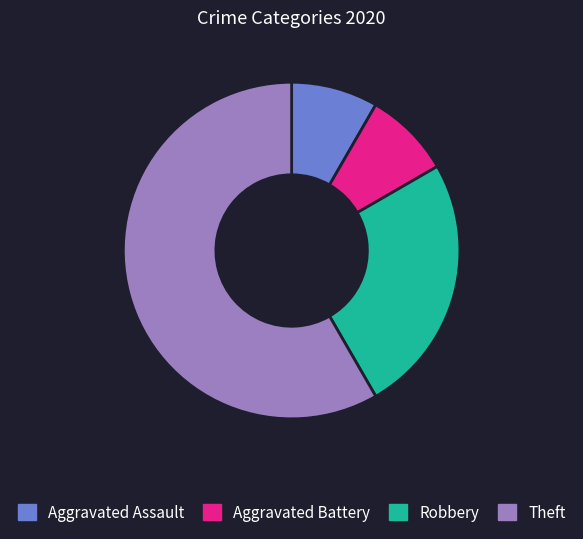

What is the largest slice in the pie chart?

Theft